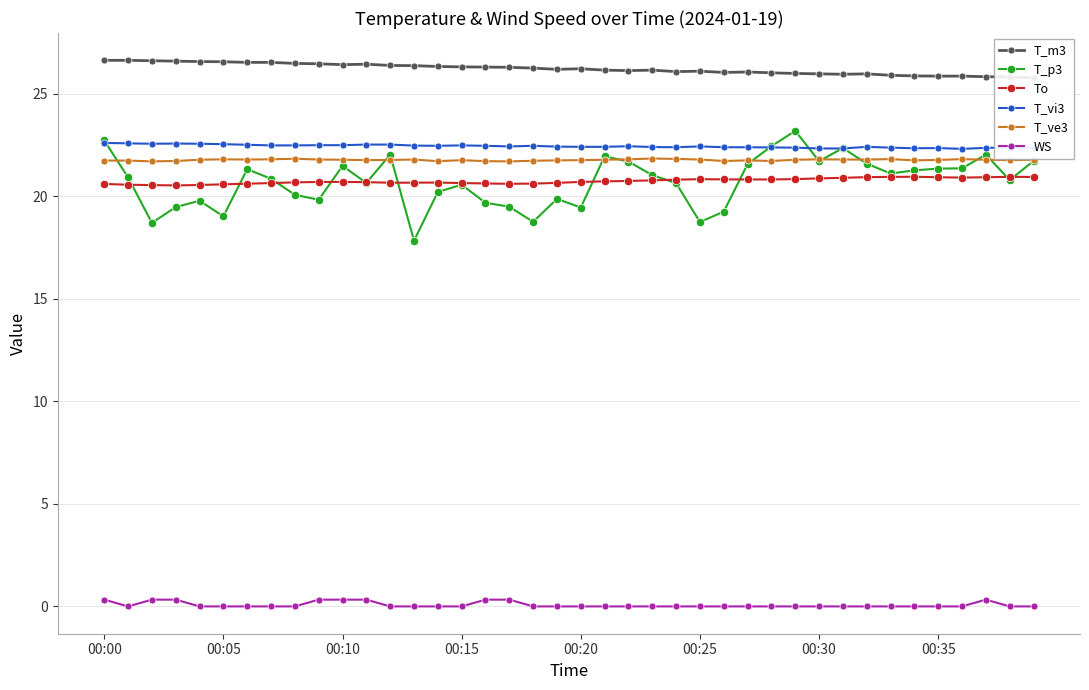

True or false: To and T_m3 intersect in this chart.

False